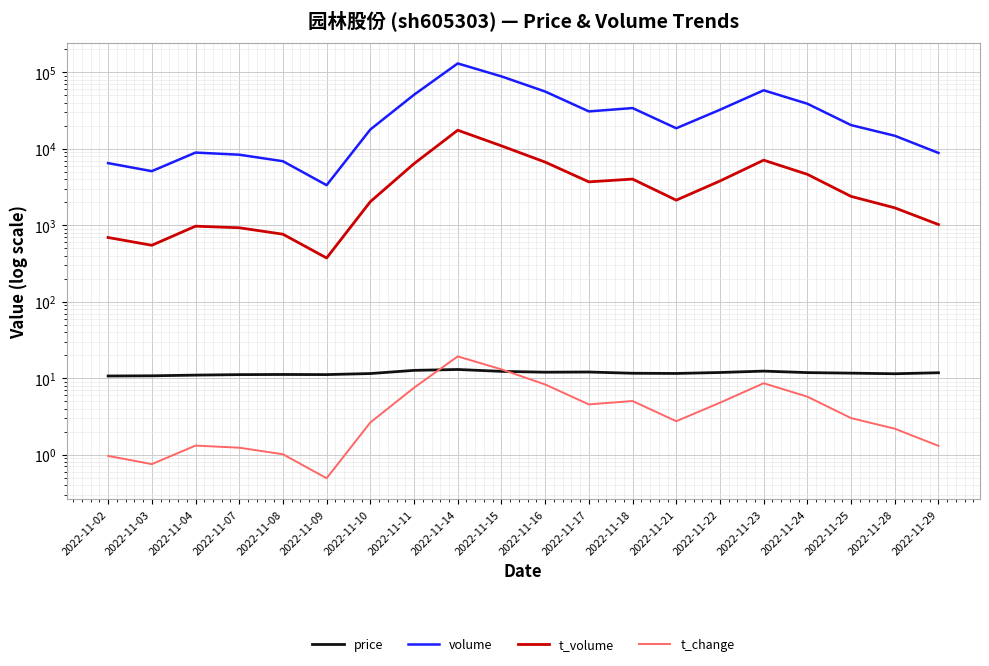

What is the difference between the t_volume values at 2022-11-14 and 2022-11-15?

6580.0